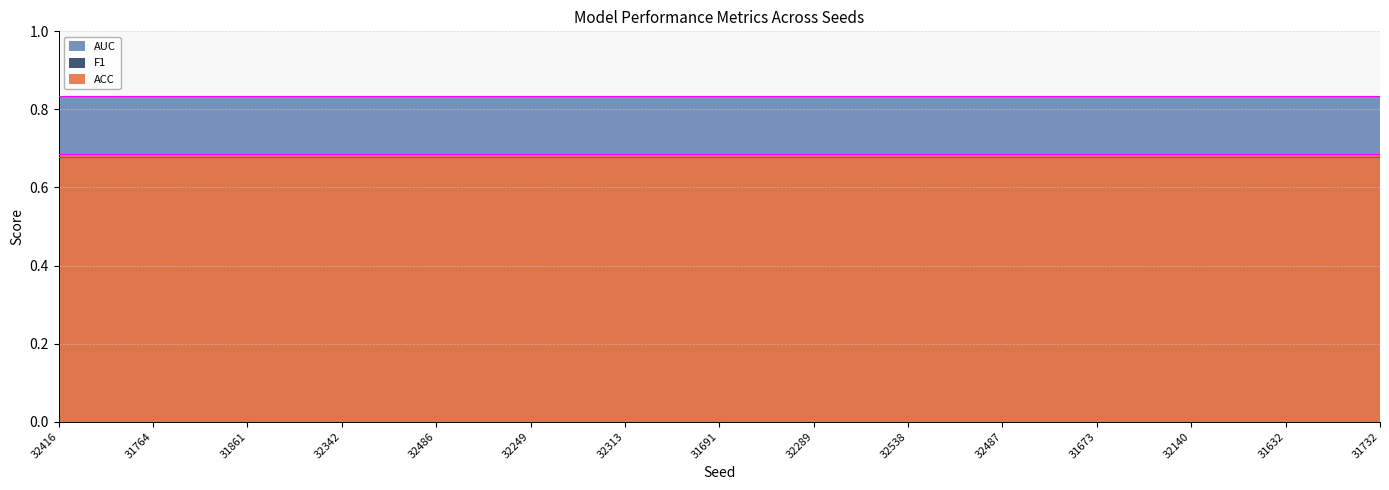

What is the label of the 8th point from the right?

31691